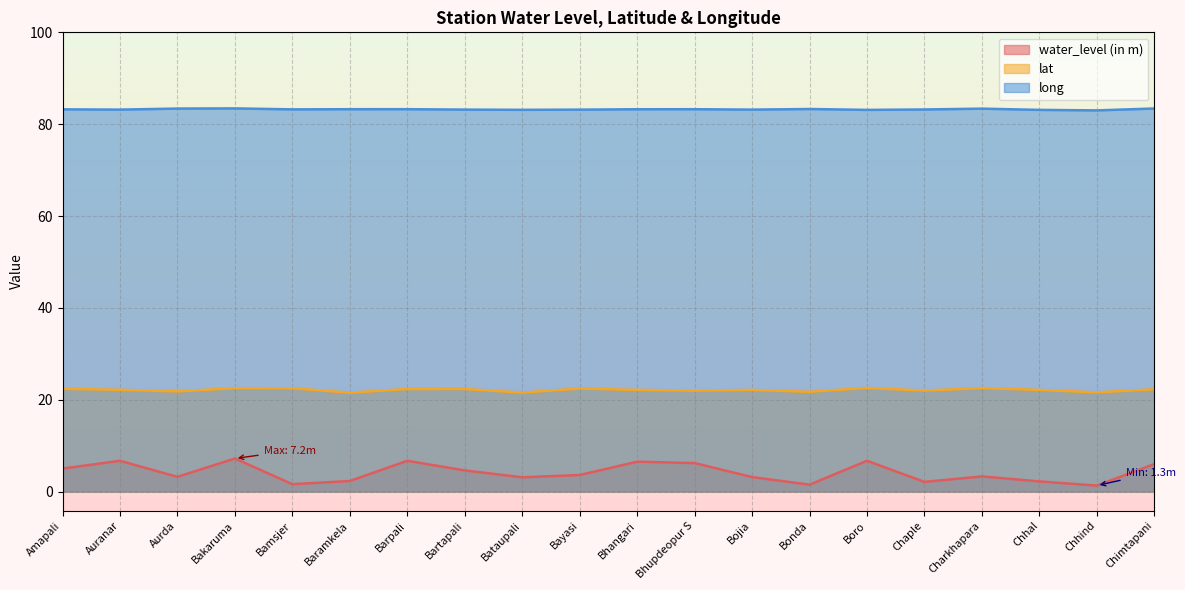

What are all the series names shown in the legend?

water_level (in m), lat, long